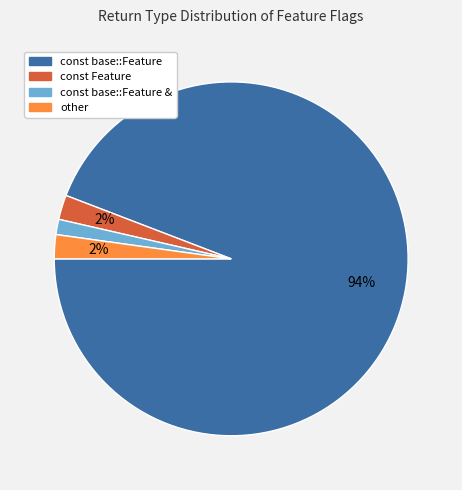

To the nearest percent, what is the average slice percentage?

25%